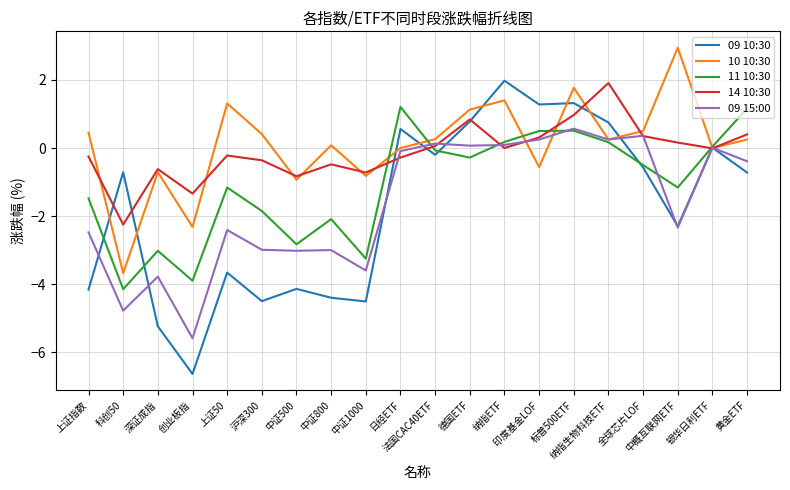

Which series has the largest total across all categories?

10 10:30